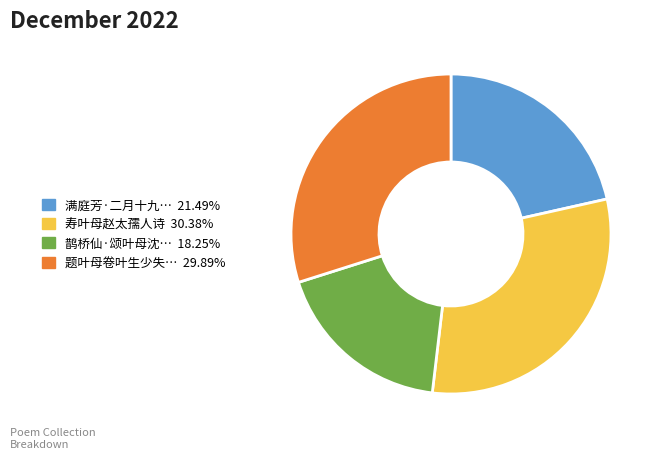

Does any single category account for the majority?

No